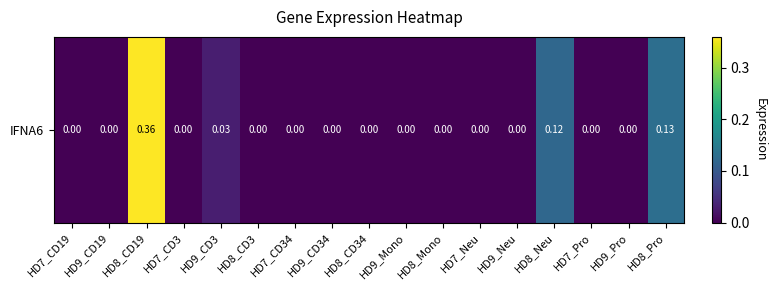

What is the difference between the maximum and minimum values?

0.4